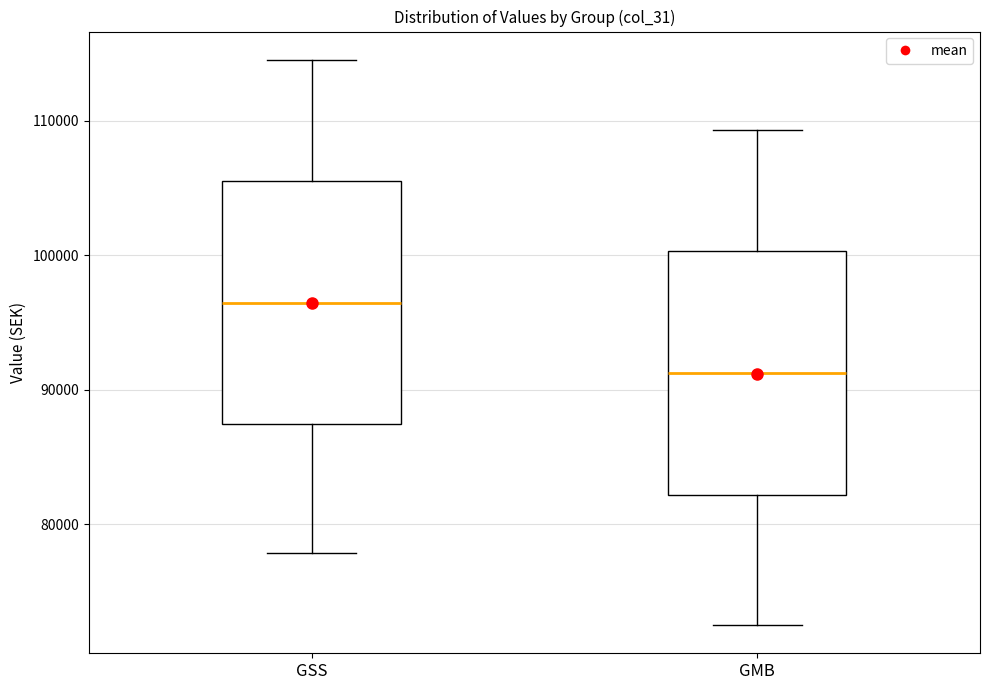

Where does the upper whisker of the box for GMB end on the y-axis? The values are not printed on the chart, so give them approximately, as read against the axis.

109000